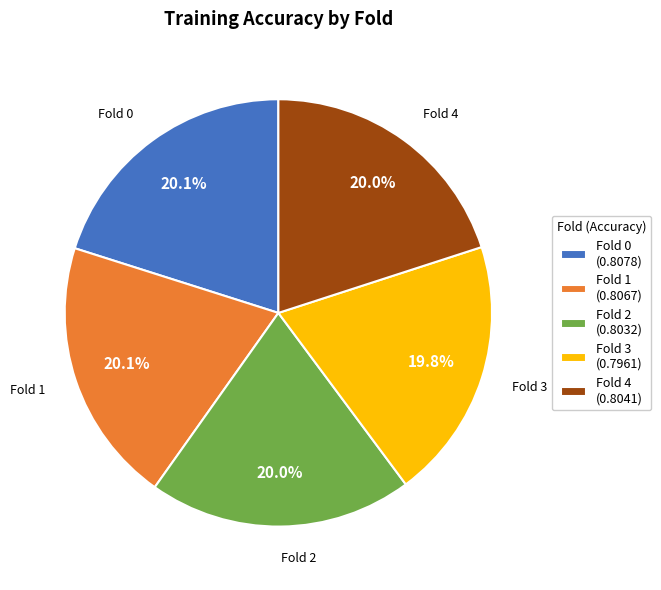

What is the total percentage of Fold 4 (0.8041) and Fold 1 (0.8067)?

40.1%